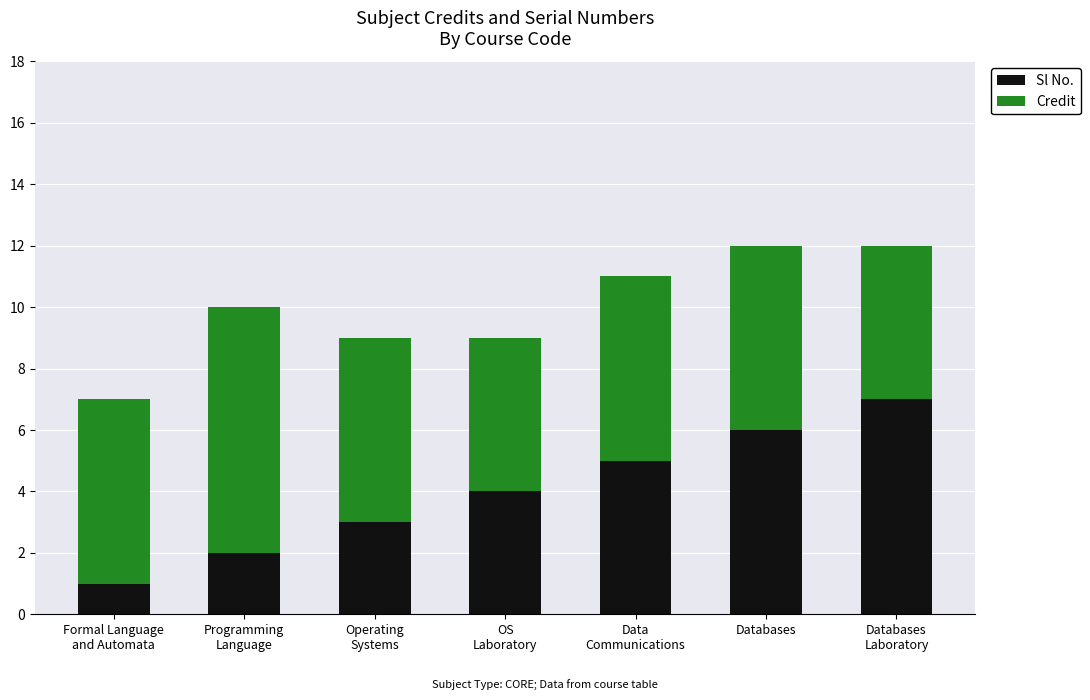

What is the total value across all series at Databases?

12